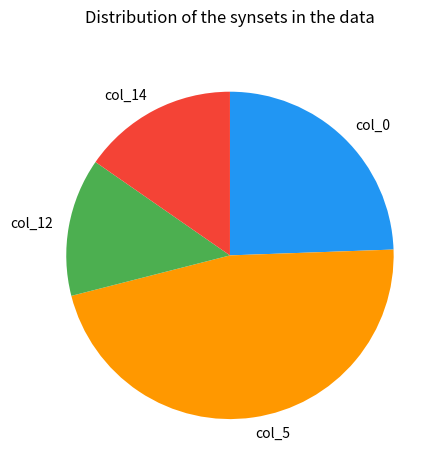

Is the sum of col_0 and col_5 greater than half?

Yes